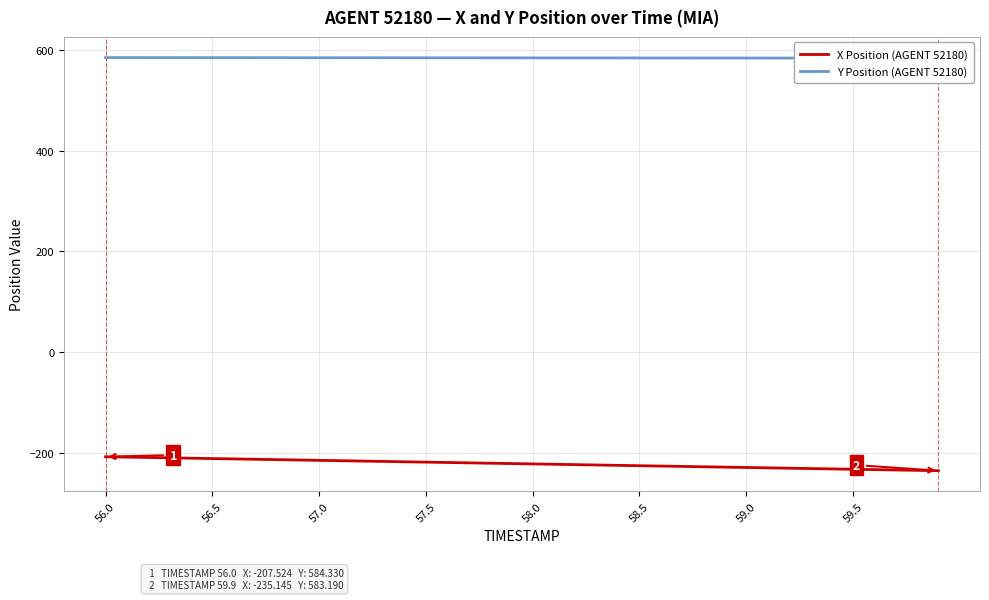

True or false: X Position (AGENT 52180) and Y Position (AGENT 52180) cross at least once.

False